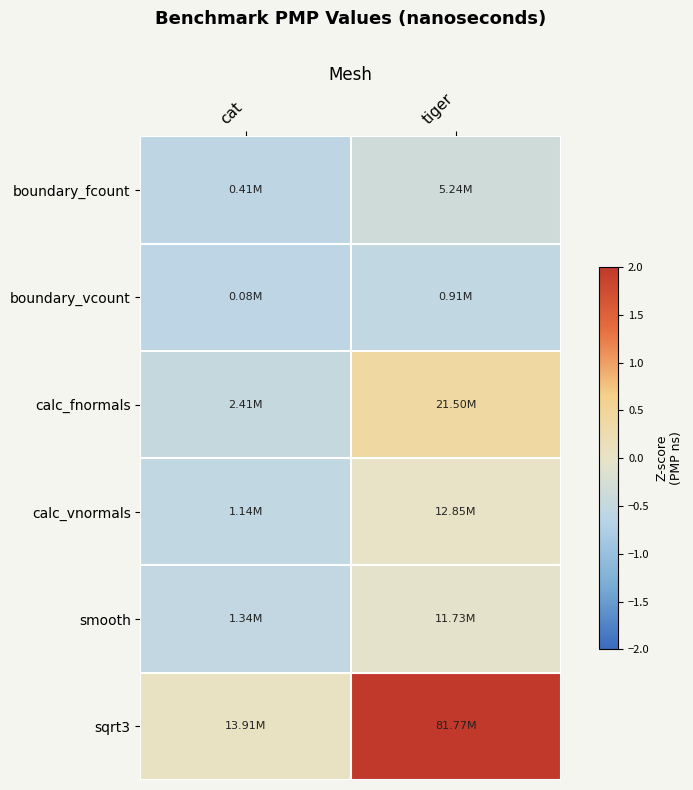

Reading left to right, transcribe all the data shown in this chart.

boundary_fcount: cat=-0.6	tiger=-0.3
boundary_vcount: cat=-0.6	tiger=-0.5
calc_fnormals: cat=-0.5	tiger=0.4
calc_vnormals: cat=-0.5	tiger=0.0
smooth: cat=-0.5	tiger=-0.0
sqrt3: cat=0.1	tiger=3.2